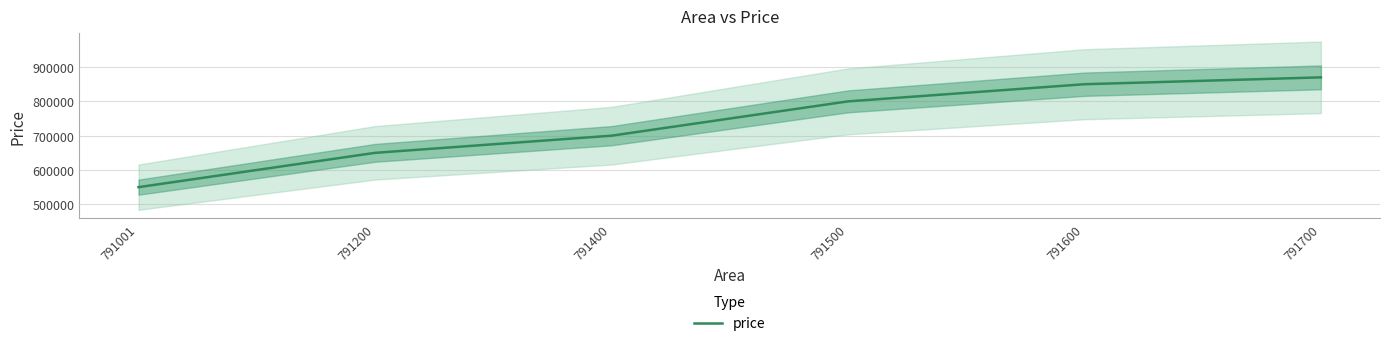

Where does the data first go above 800000?

791600